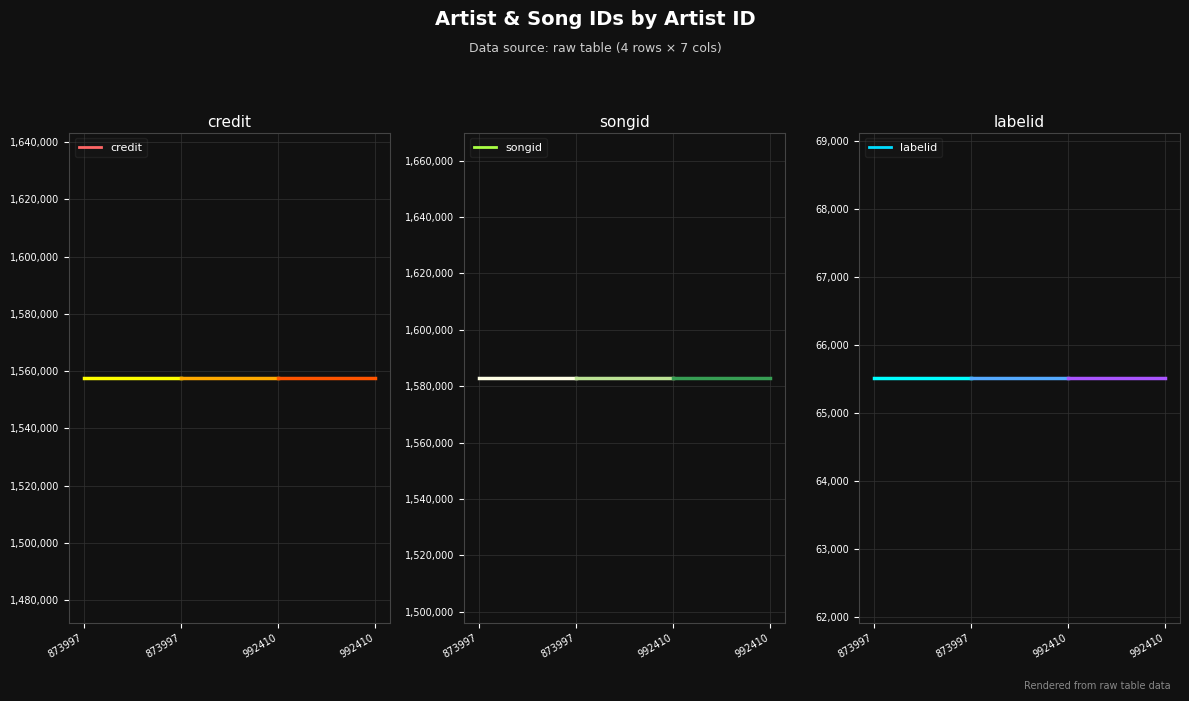

What is the total value across all series at 873997?

3206142